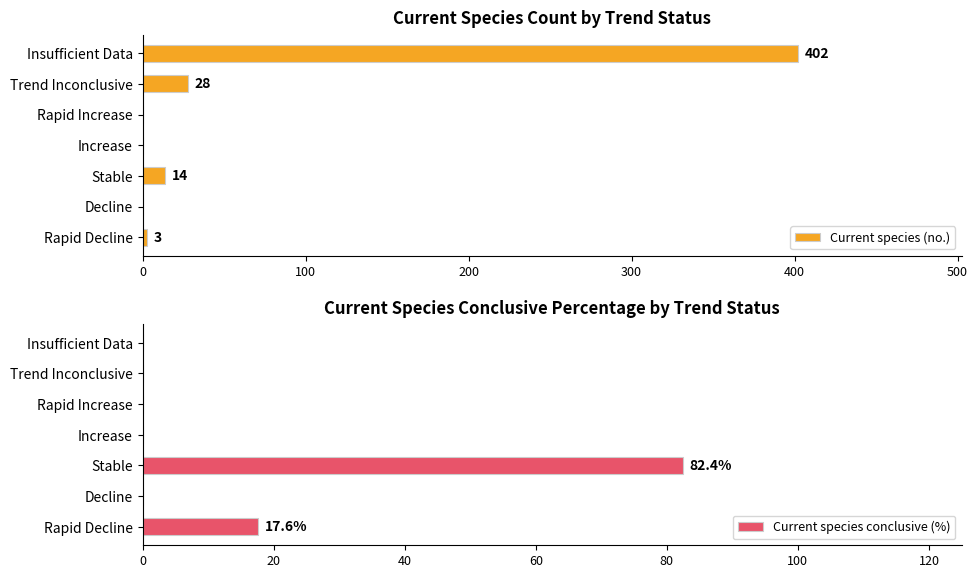

List the series in order of their peak value, highest first.

Current species (no.), Current species conclusive (%)